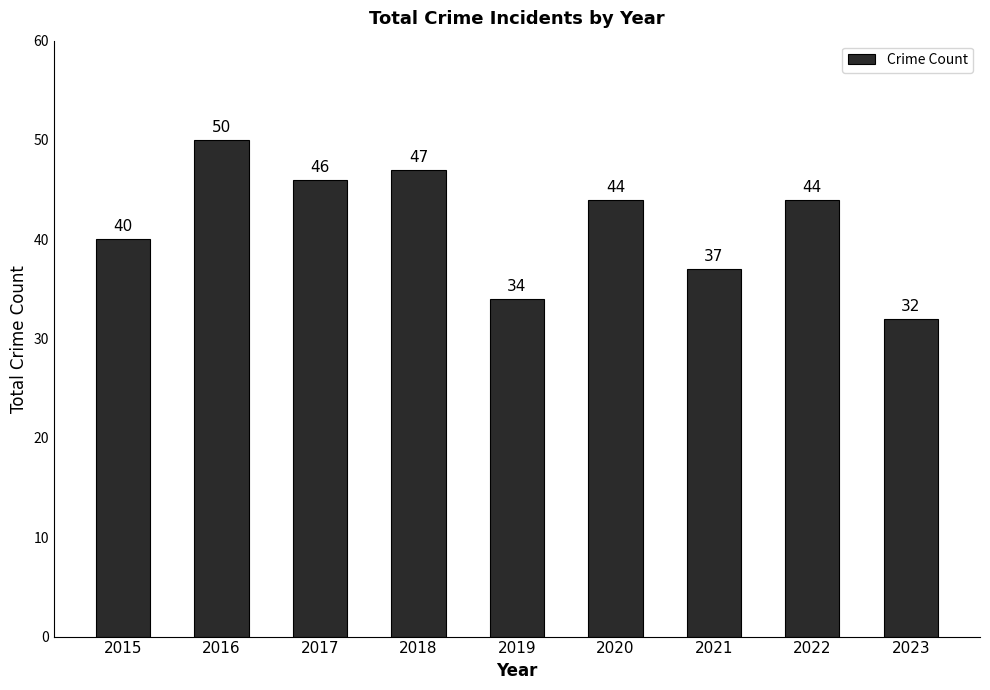

The chart shows a value of 75 at 2016. True or false?

False